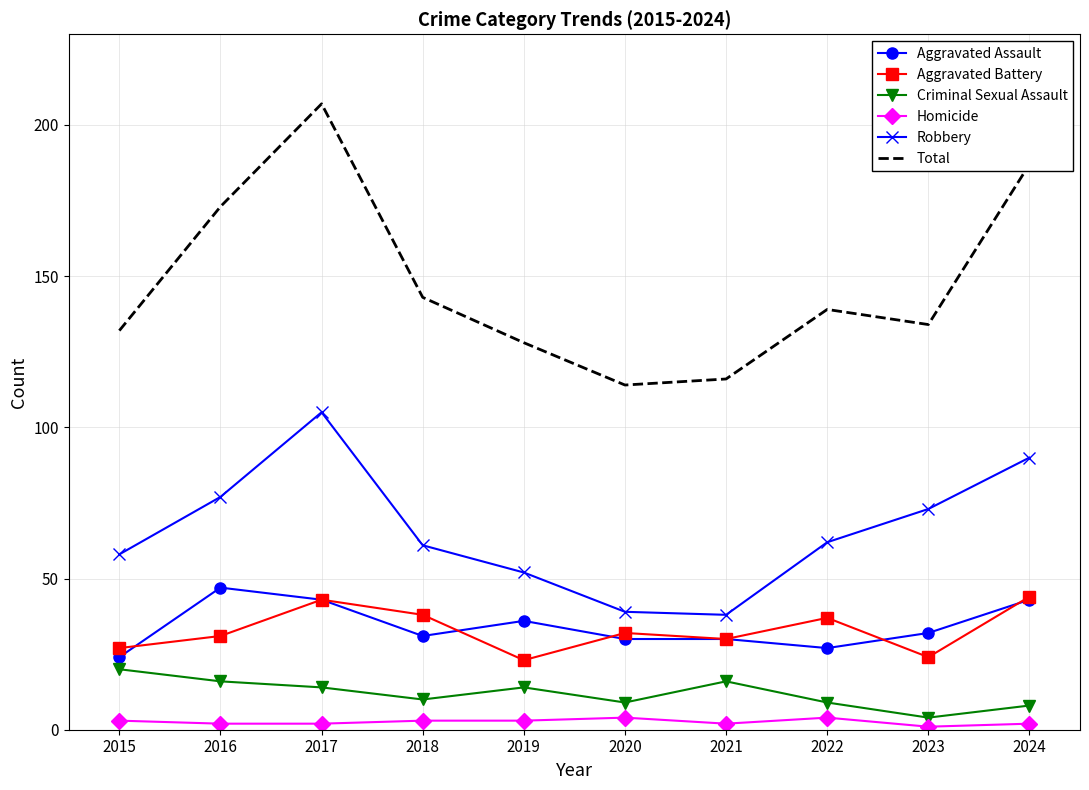

At 2022, list the series in order from smallest to largest.

Homicide, Criminal Sexual Assault, Aggravated Assault, Aggravated Battery, Robbery, Total